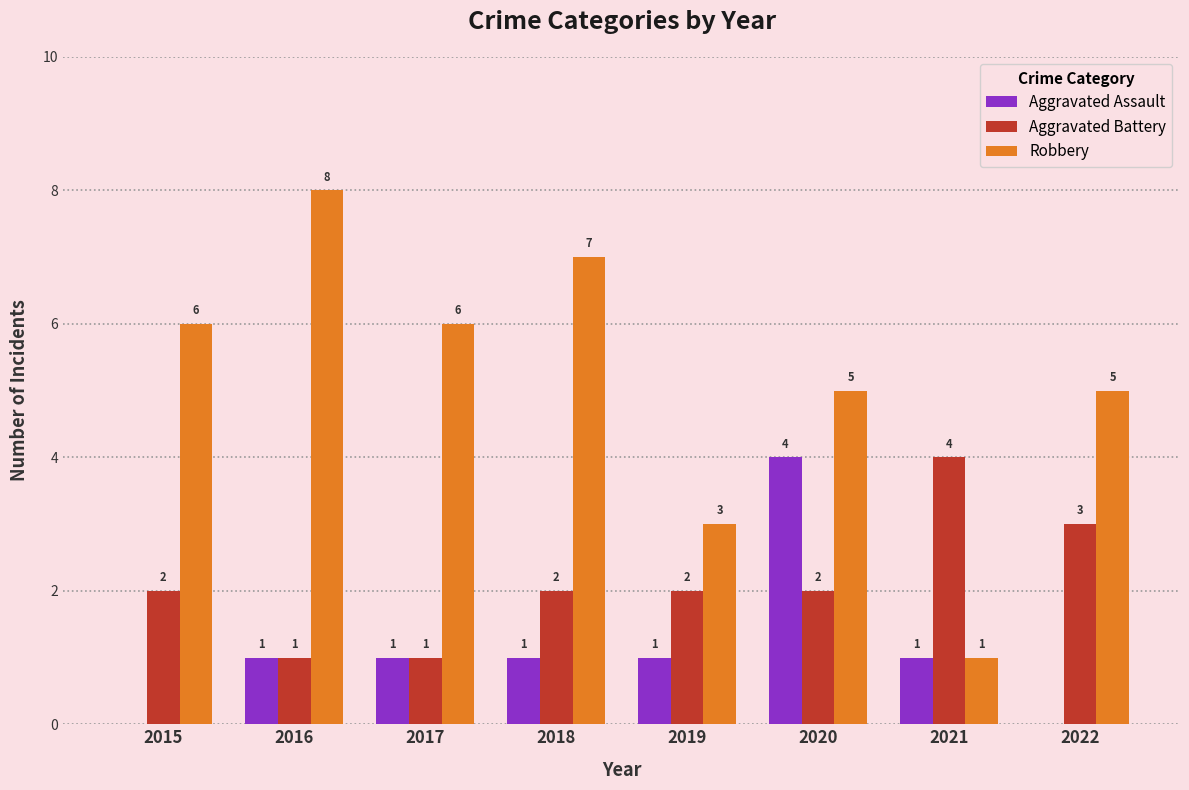

Reading left to right, transcribe all the data shown in this chart.

Aggravated Assault: 0	1	1	1	1	4	1	0
Aggravated Battery: 2	1	1	2	2	2	4	3
Robbery: 6	8	6	7	3	5	1	5